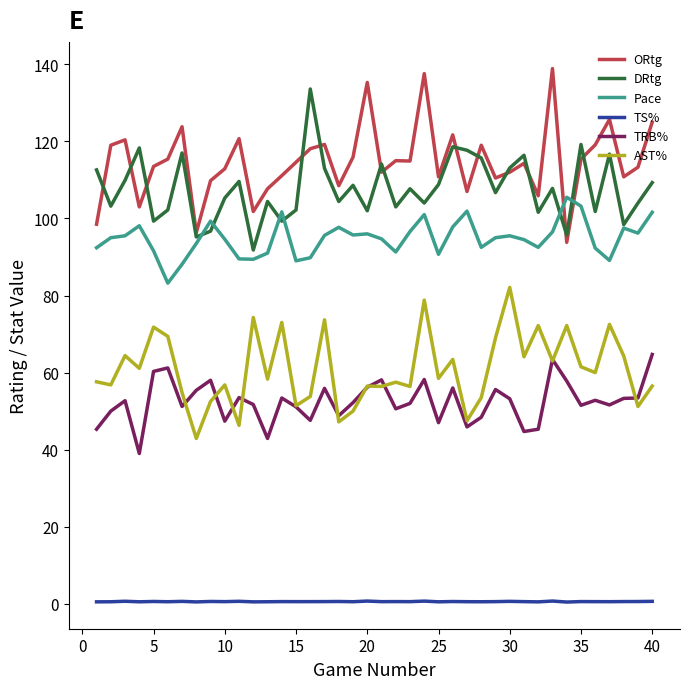

Which series has the largest total across all categories?

ORtg